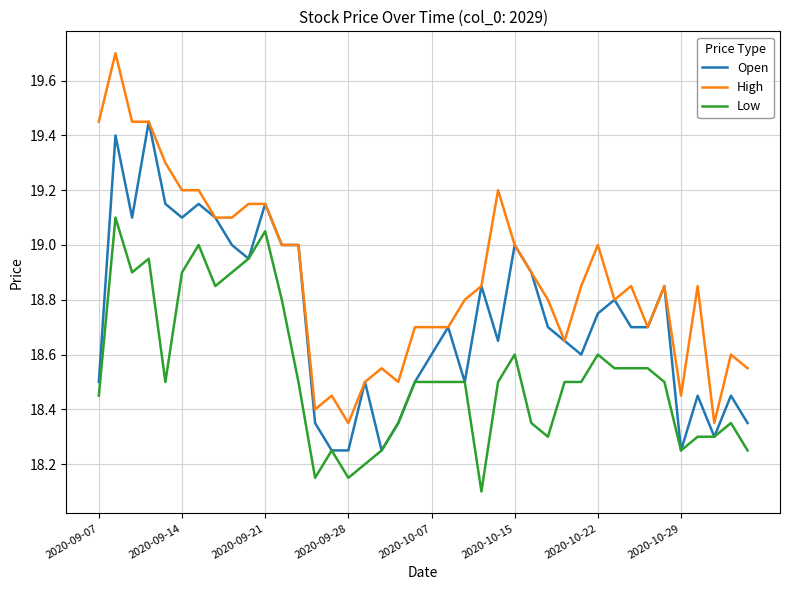

List the series in order of their peak value, highest first.

High, Open, Low